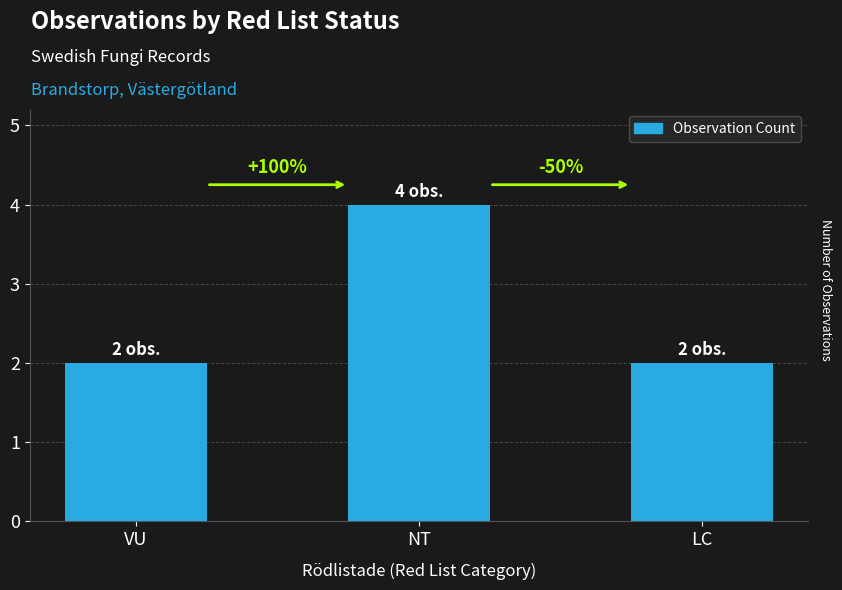

Between VU and NT, which is larger?

NT